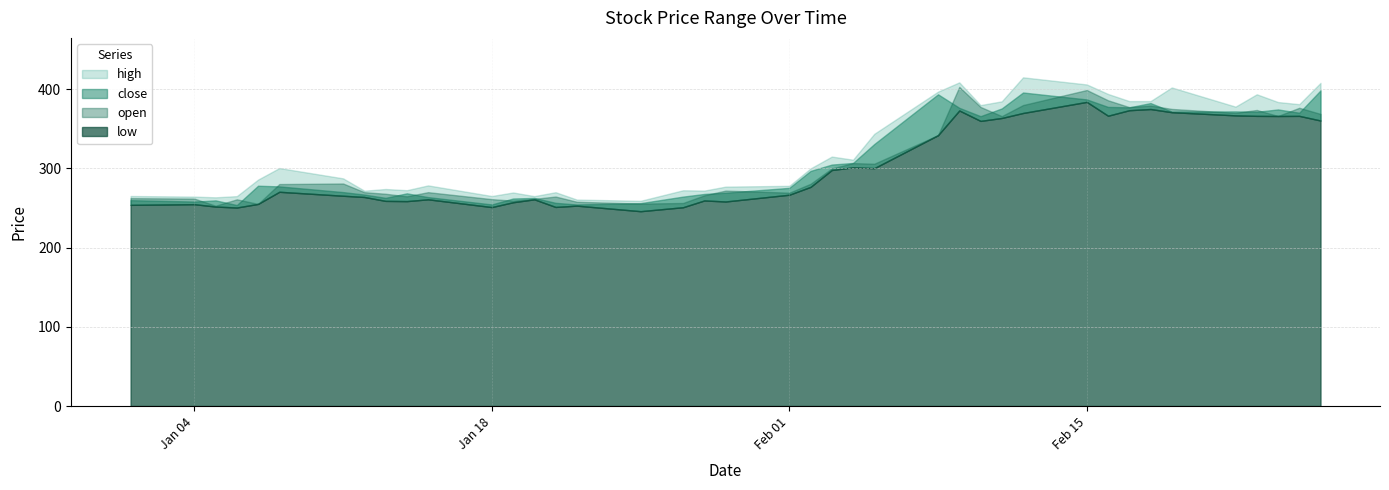

Which label corresponds to the smallest value in the chart?

2021-01-25